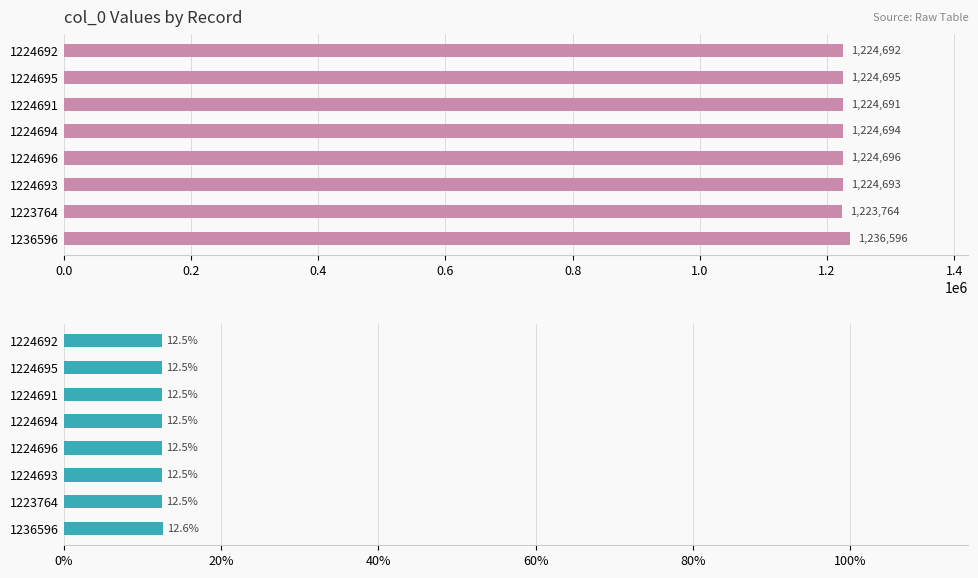

At 1.2, list the series in order from largest to smallest.

col_0, col_0 %